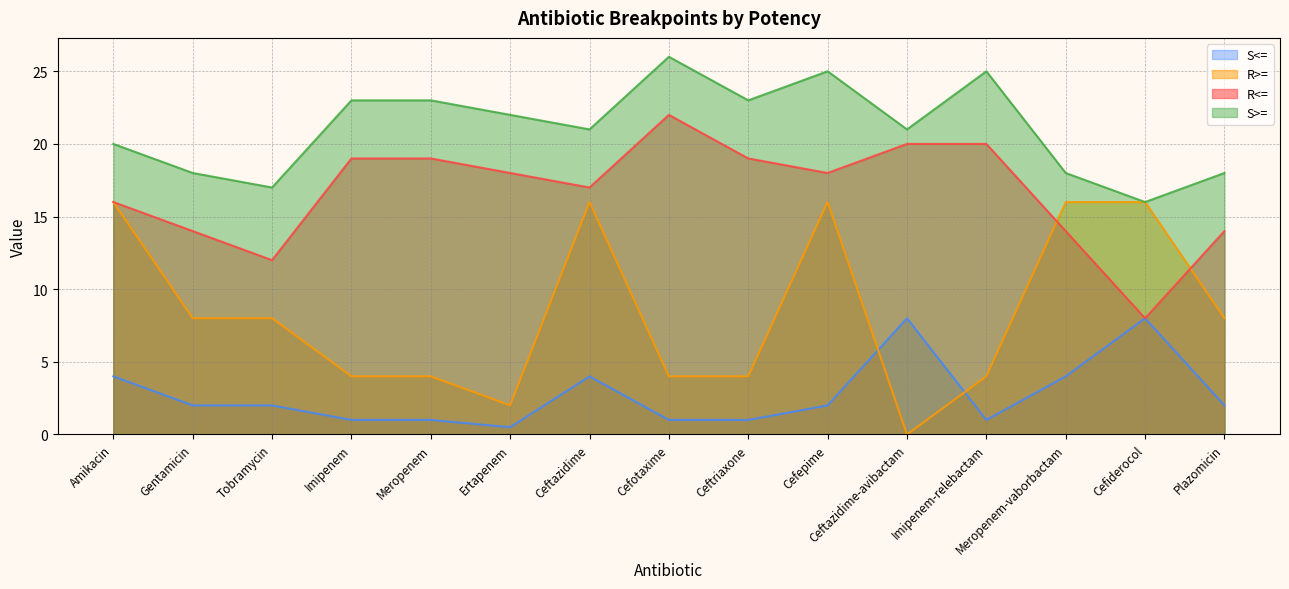

Rank the series at Ceftazidime from lowest to highest value.

S<=, R>=, R<=, S>=